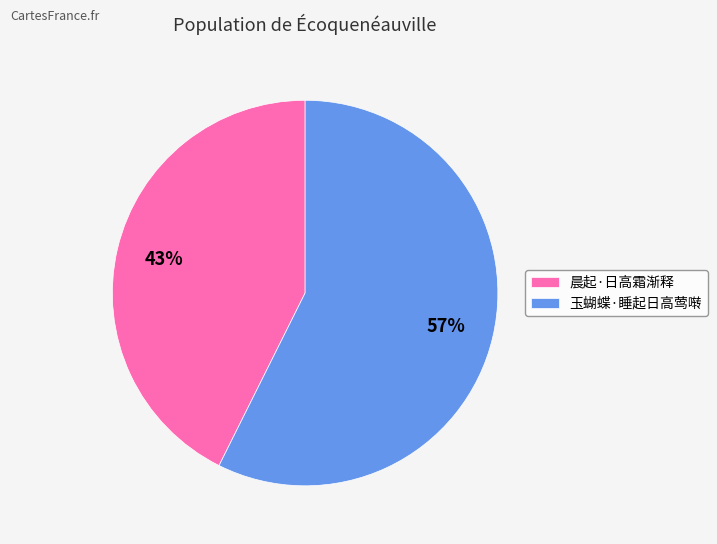

How many slices are in this pie chart?

2